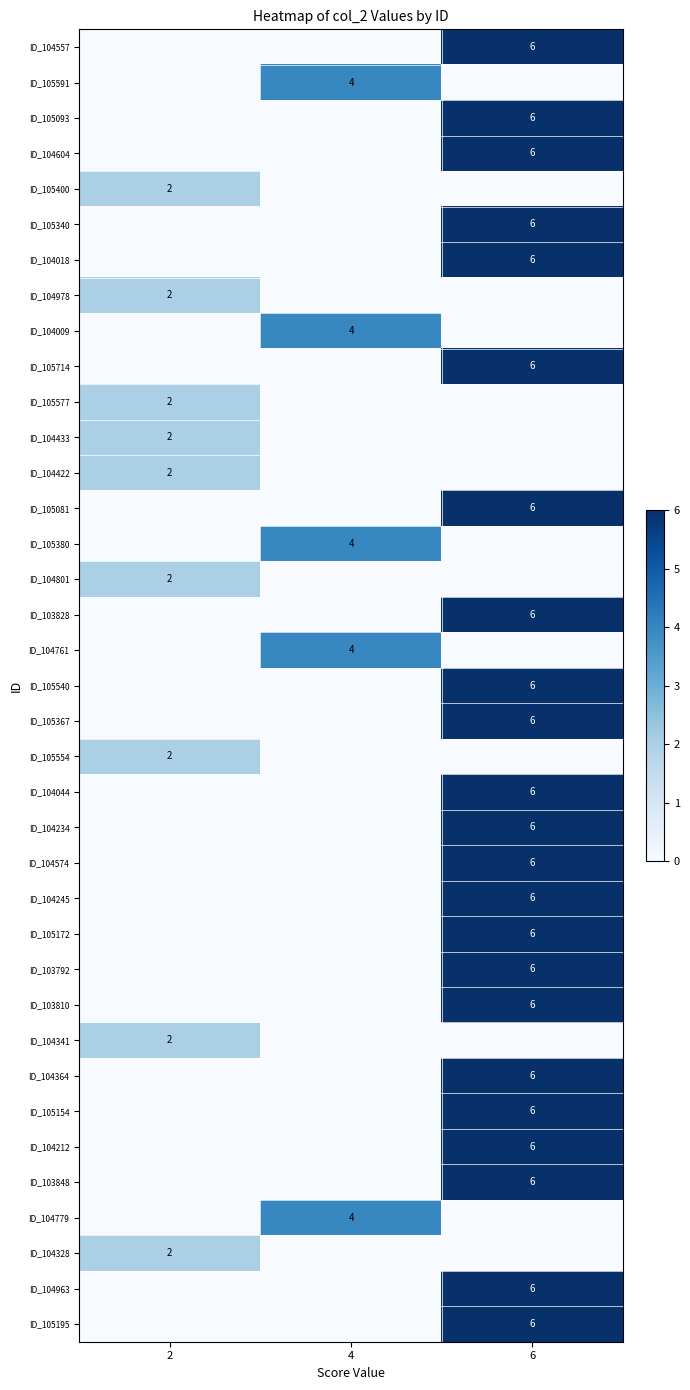

The ID_105154 series shows 10 at 6. True or false?

False